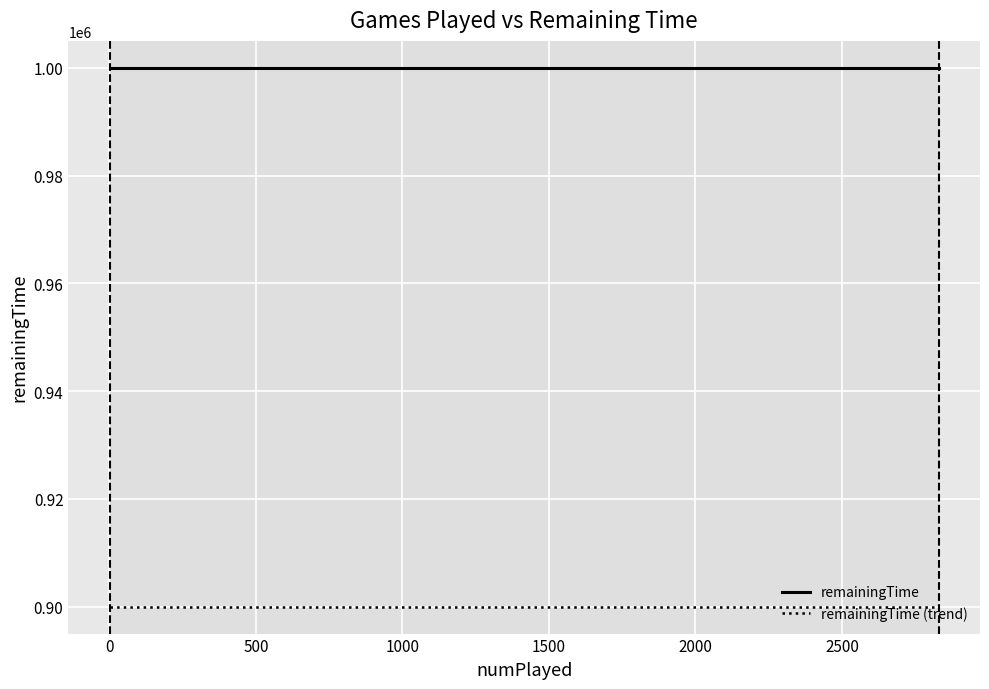

What are all the series names shown in the legend?

remainingTime, remainingTime (trend)